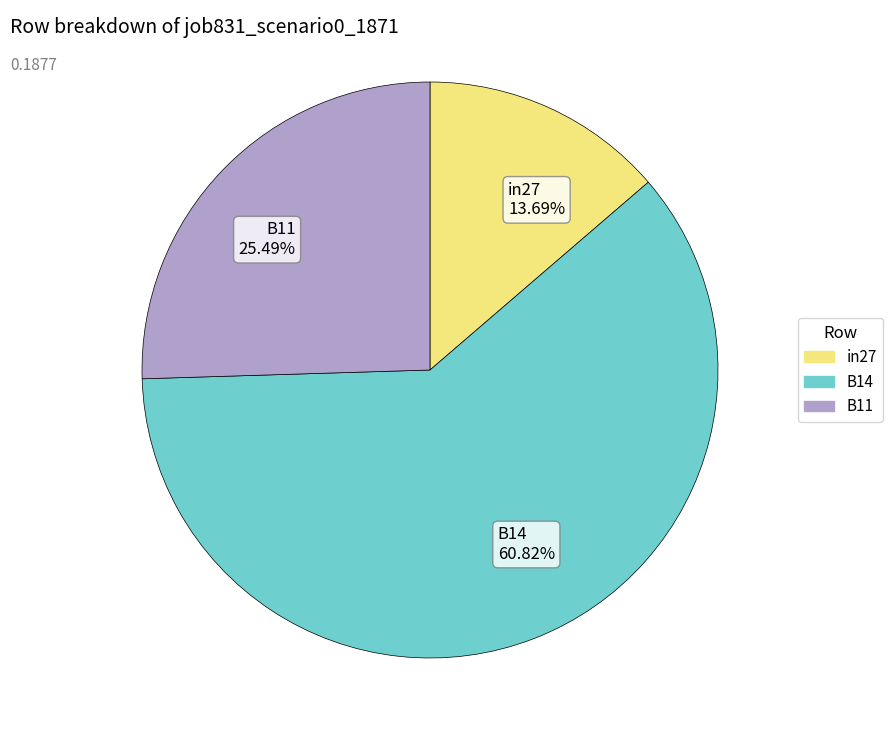

To the nearest percent, what percentage of the pie is in27?

14%